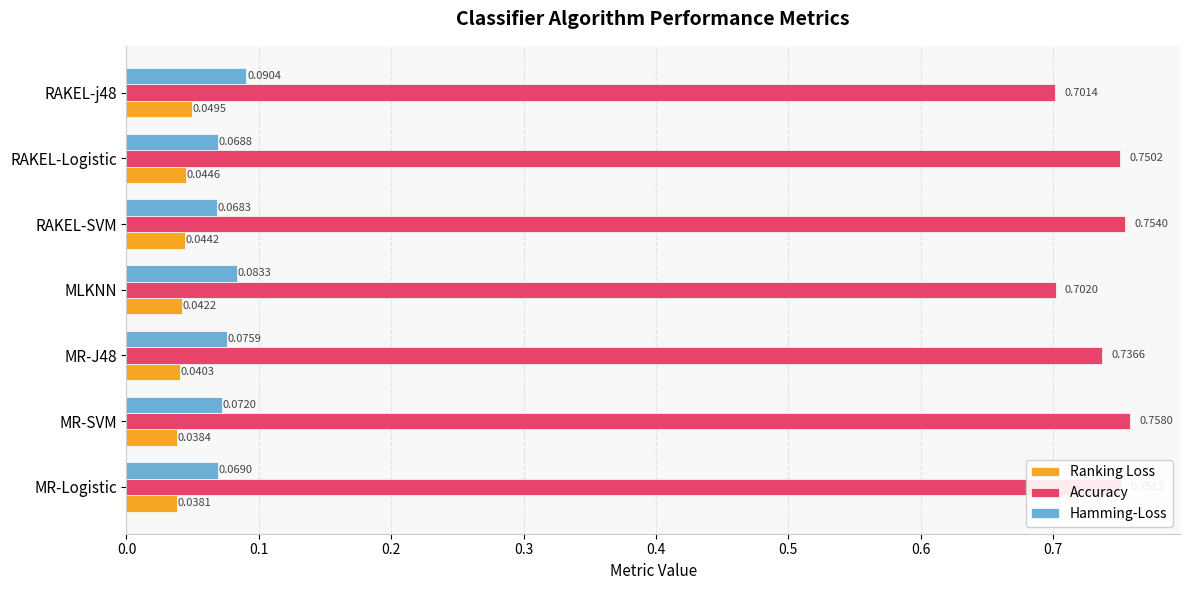

What are all the series names shown in the legend?

Ranking Loss, Accuracy, Hamming-Loss